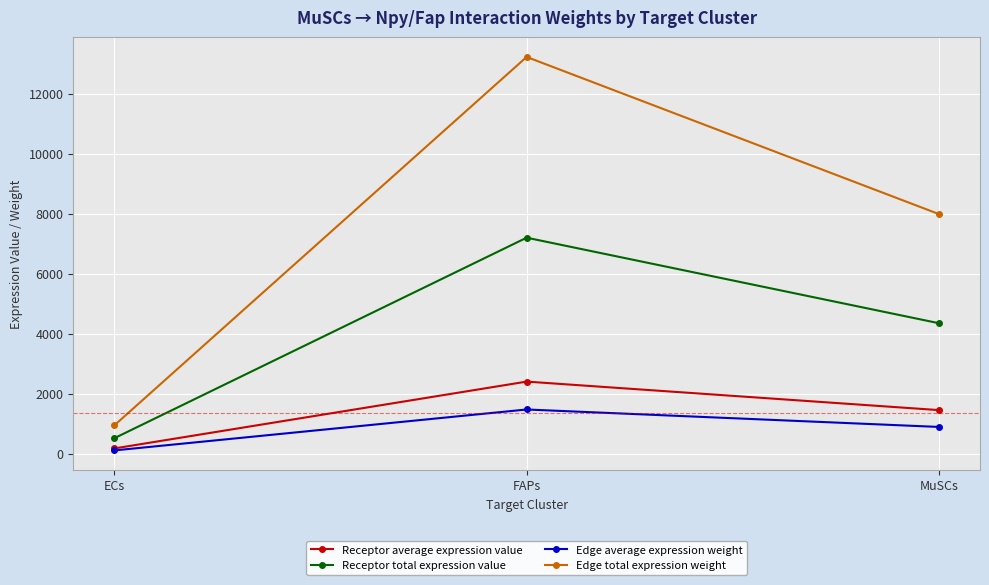

Reading left to right, what are all the values shown in this chart?

Receptor average expression value: ECs=171.4	FAPs=2399.3	MuSCs=1449.0
Receptor total expression value: ECs=514.3	FAPs=7197.9	MuSCs=4347.0
Edge average expression weight: ECs=105.0	FAPs=1469.4	MuSCs=887.4
Edge total expression weight: ECs=944.9	FAPs=13224.8	MuSCs=7986.8